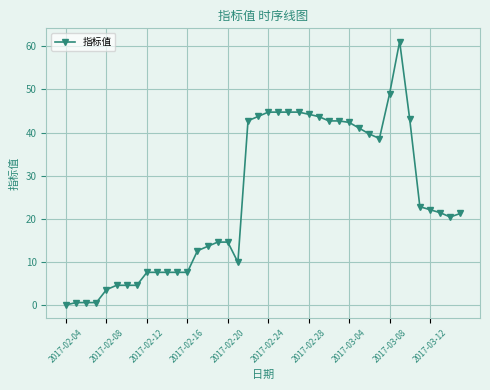

What is the maximum value shown in the chart?

61.1